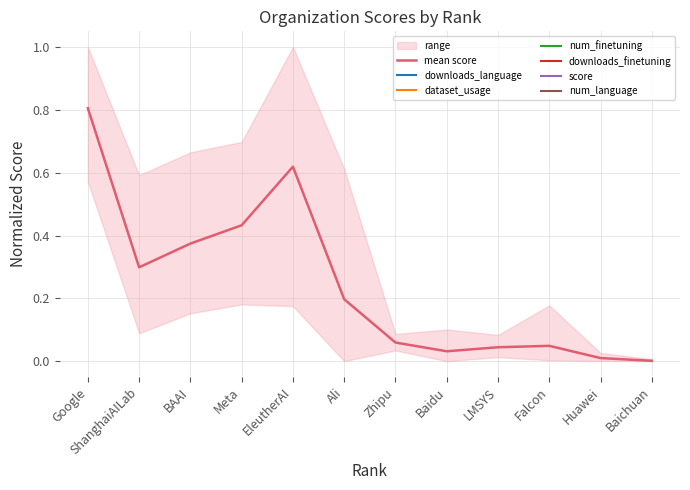

List the labels in order of value, largest first.

Google, EleutherAI, Meta, BAAI, ShanghaiAILab, Ali, Zhipu, Falcon, LMSYS, Baidu, Huawei, Baichuan